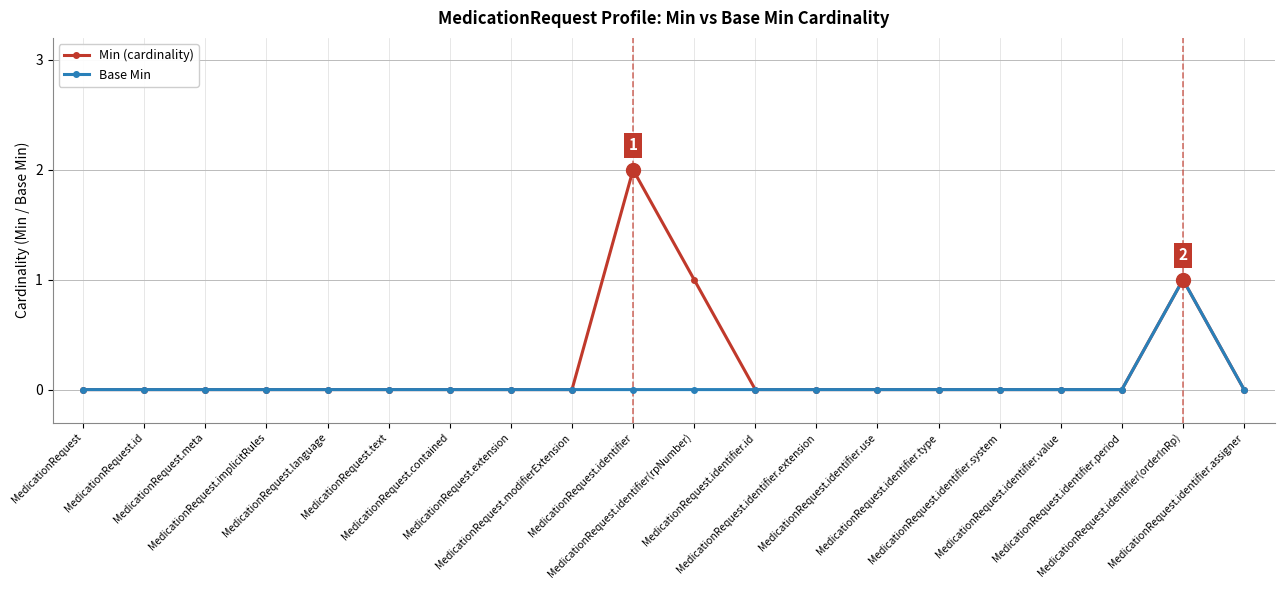

What is the difference between the maximum and minimum values in the Base Min series?

1